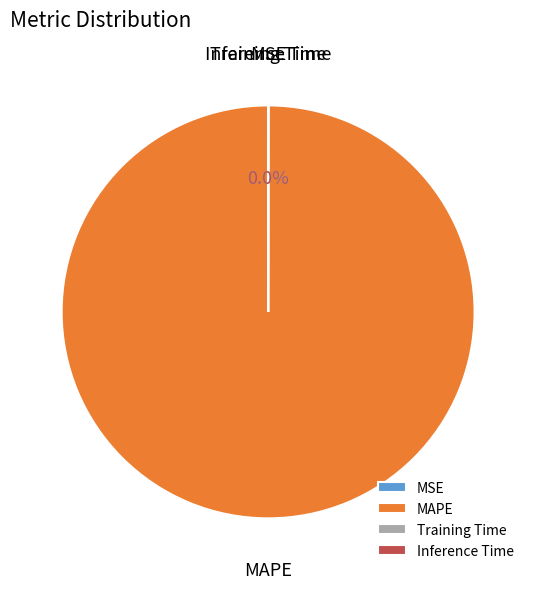

Is there a majority slice in this chart?

Yes